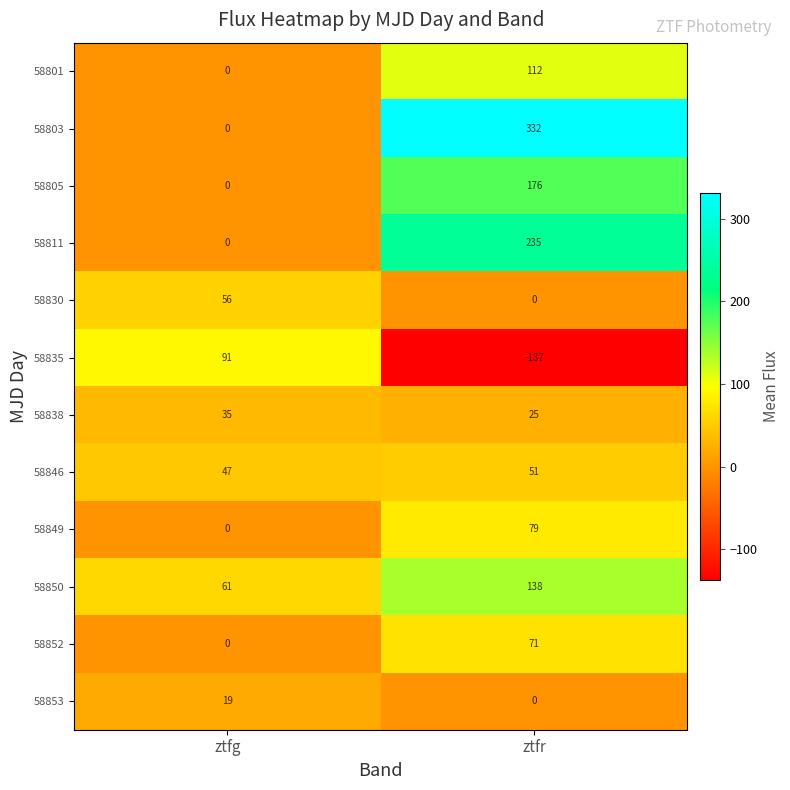

What is the sum of the 58846 values at ztfr and ztfg?

98